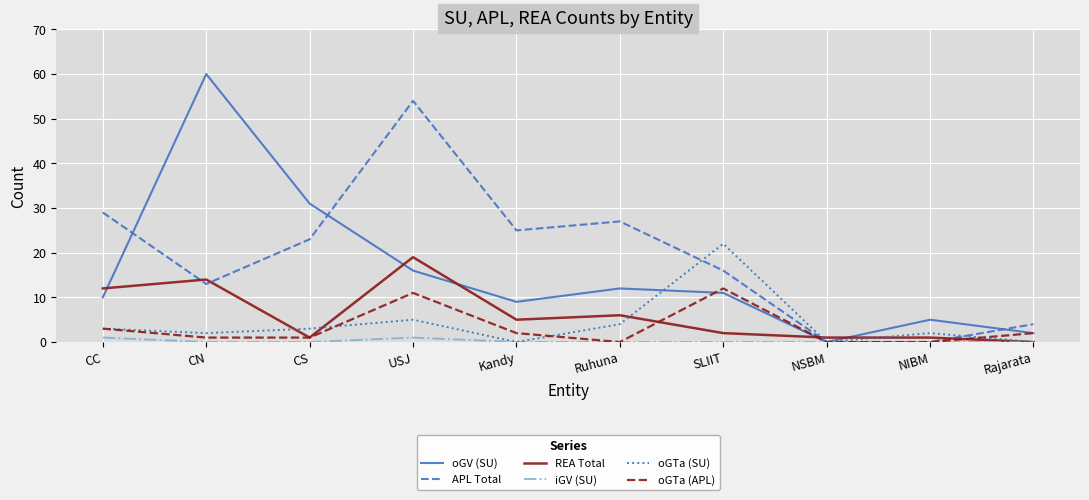

What is the average value of the oGTa (SU) series?

4